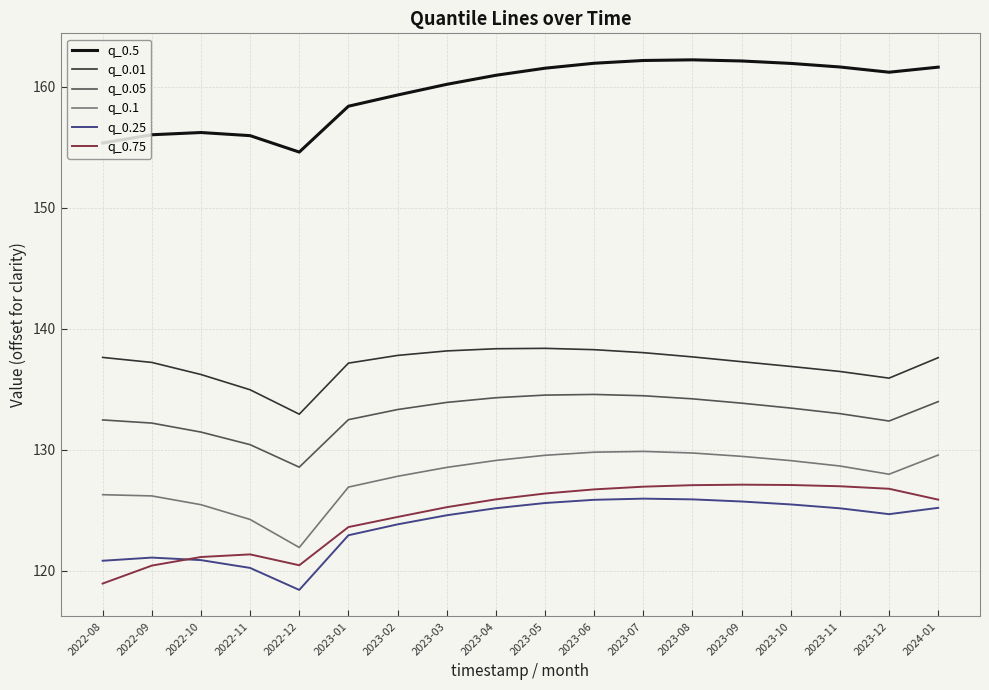

What is the minimum value for q_0.5?

154.6